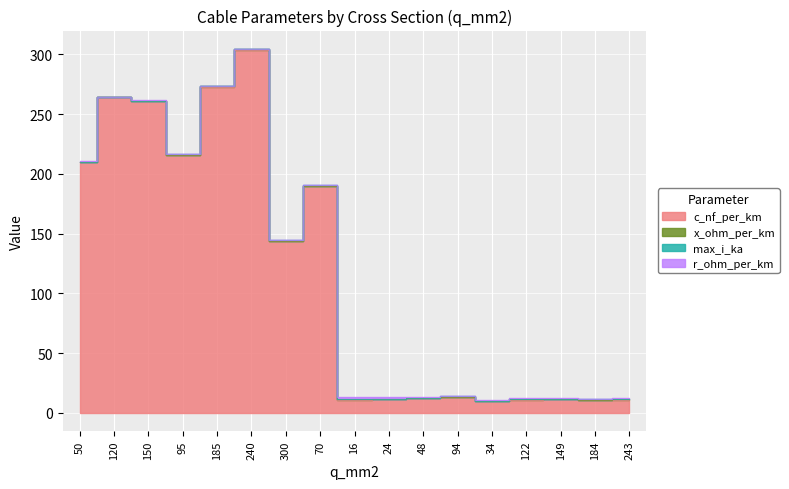

What is the value of the c_nf_per_km point at the 3rd from the left?

261.0